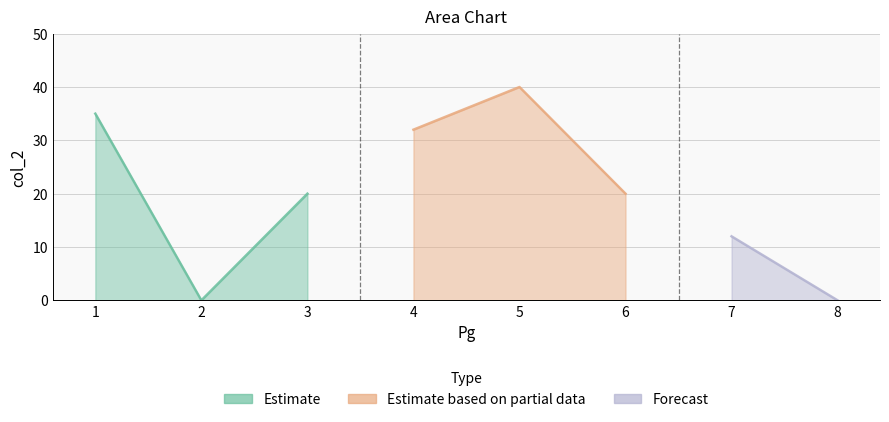

At which label does the data first exceed 20?

1